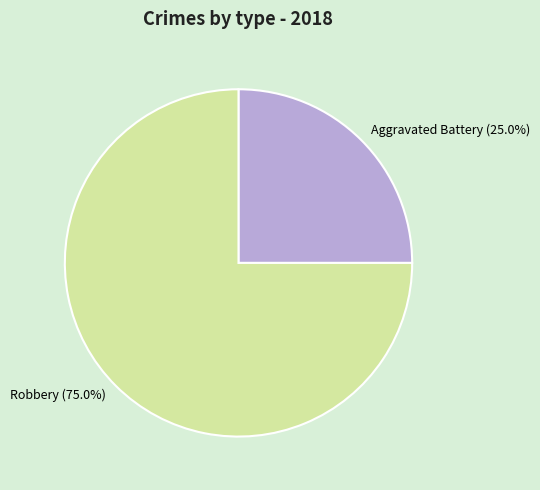

What is the largest slice in the pie chart?

Robbery